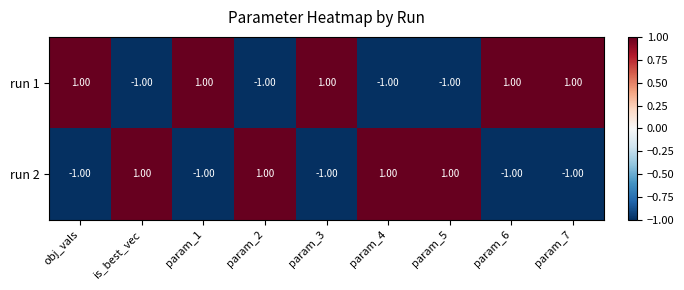

List the series in order of their overall mean, lowest first.

run 2, run 1